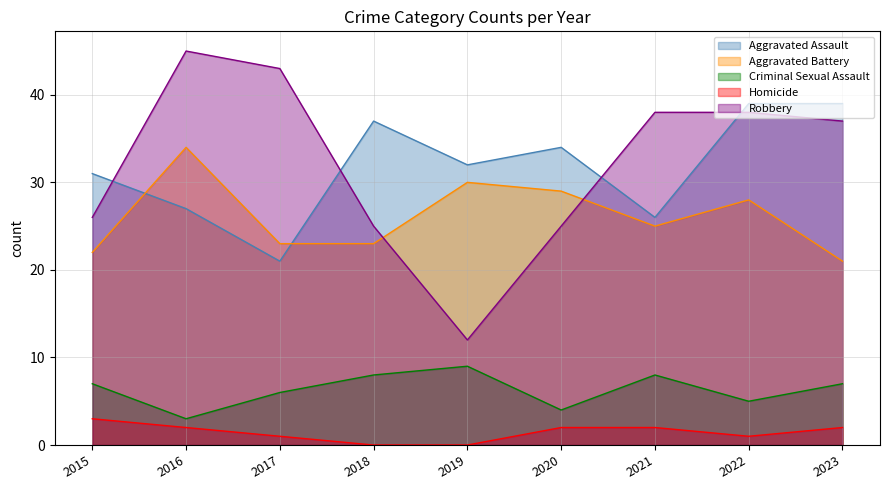

Where does the Criminal Sexual Assault series first go above 7?

2018